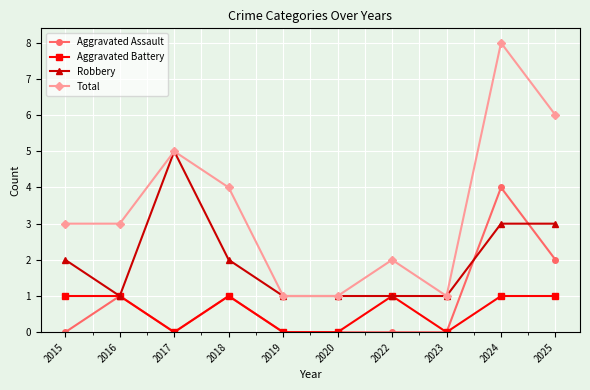

How many distinct data groups are displayed?

4